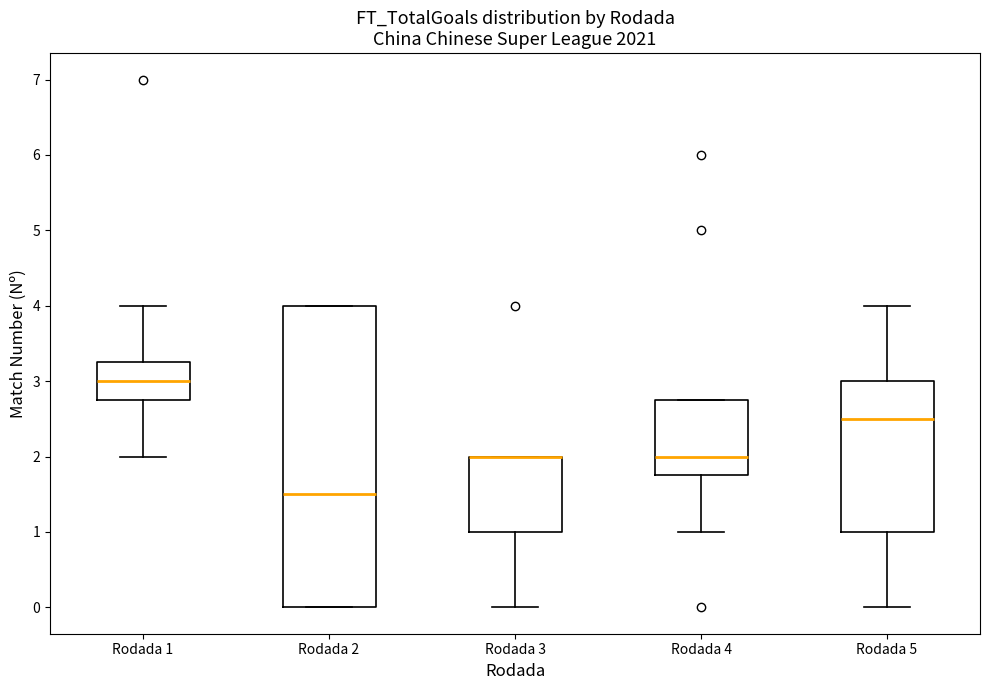

Comparing the boxes themselves (not the whiskers), which one is the tallest?

Rodada 2